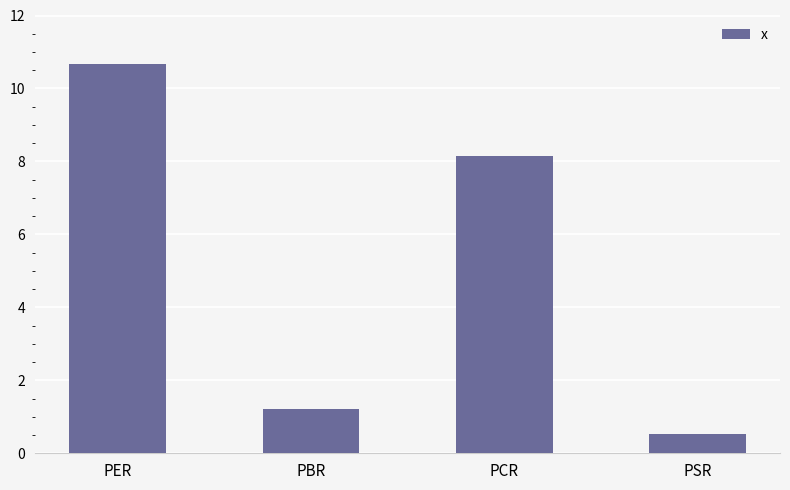

What is the approximate value at PSR?

0.5